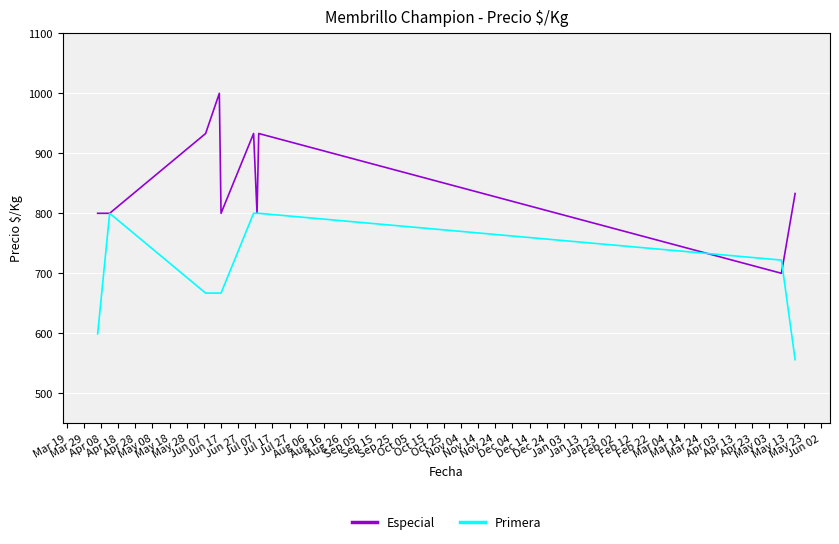

What is the minimum value shown in the chart?

556